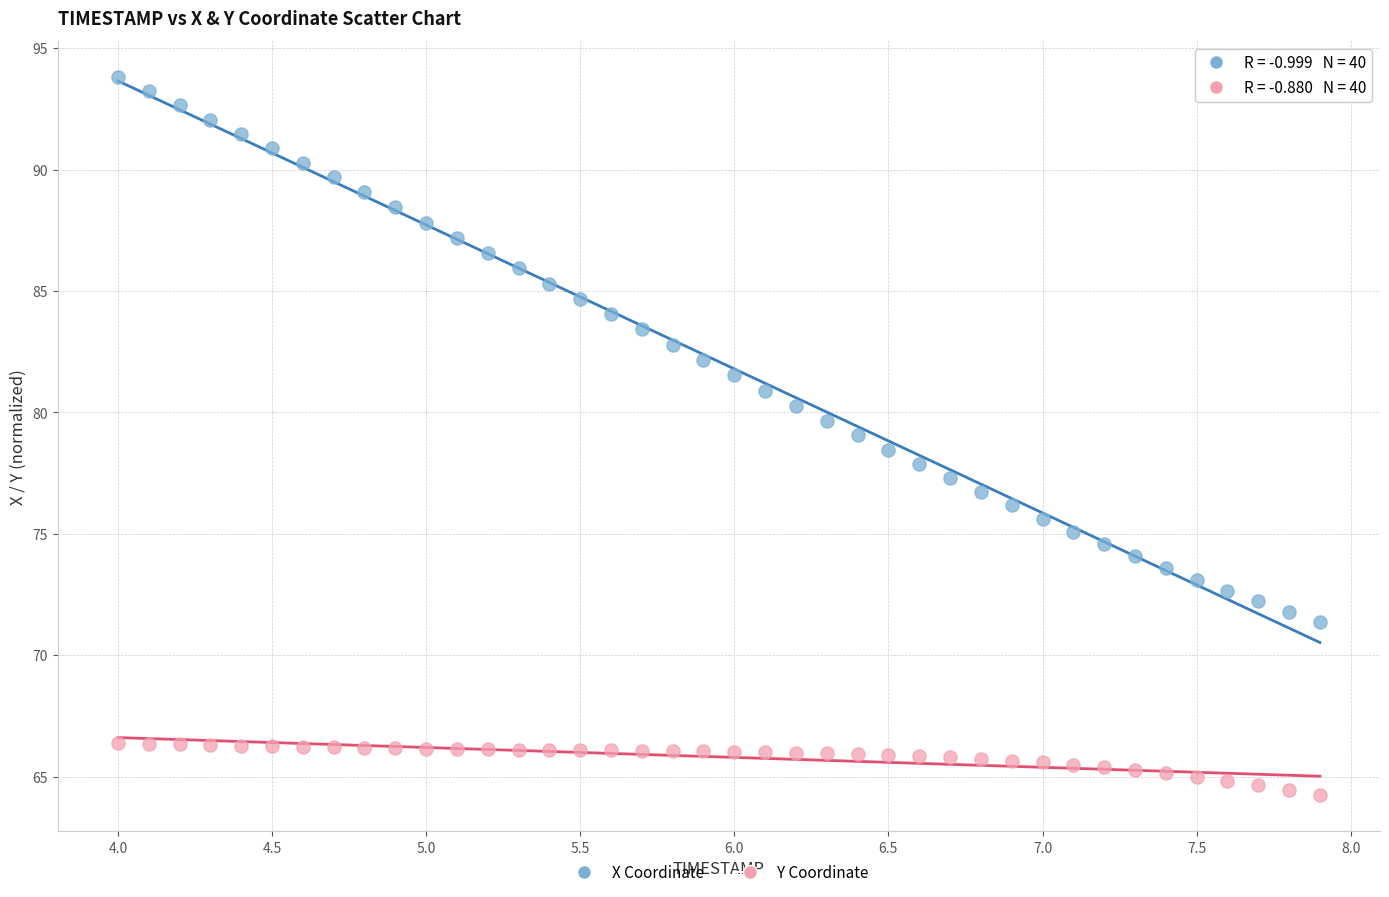

Across all data points, what is the range of Y values (max minus min)?

29.6